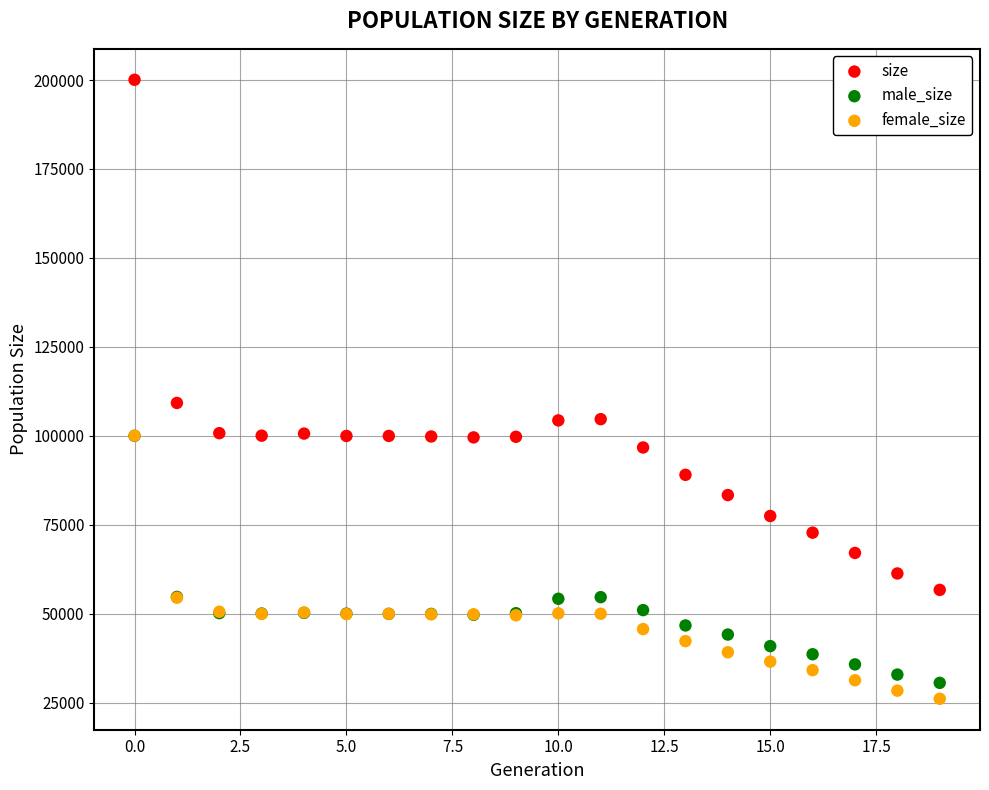

Which series contains the lowest Y value?

female_size